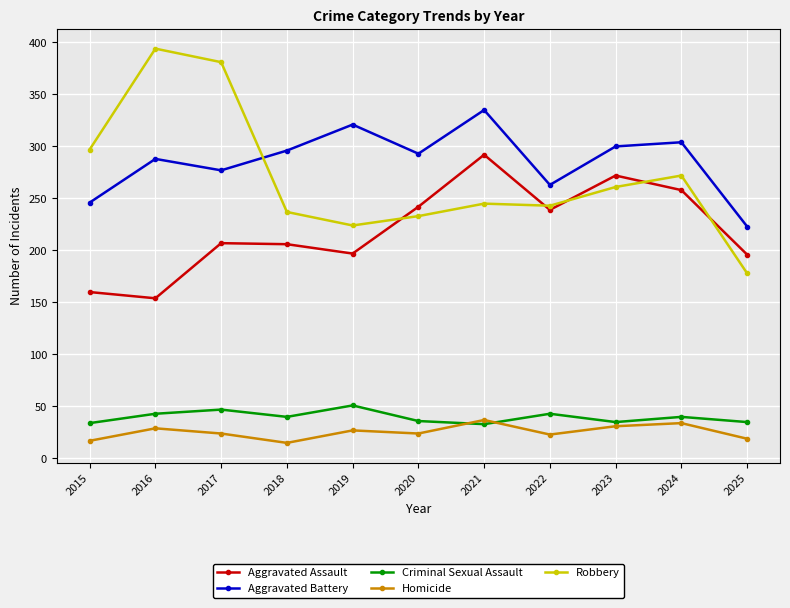

How many data points in Criminal Sexual Assault are less than 40?

5